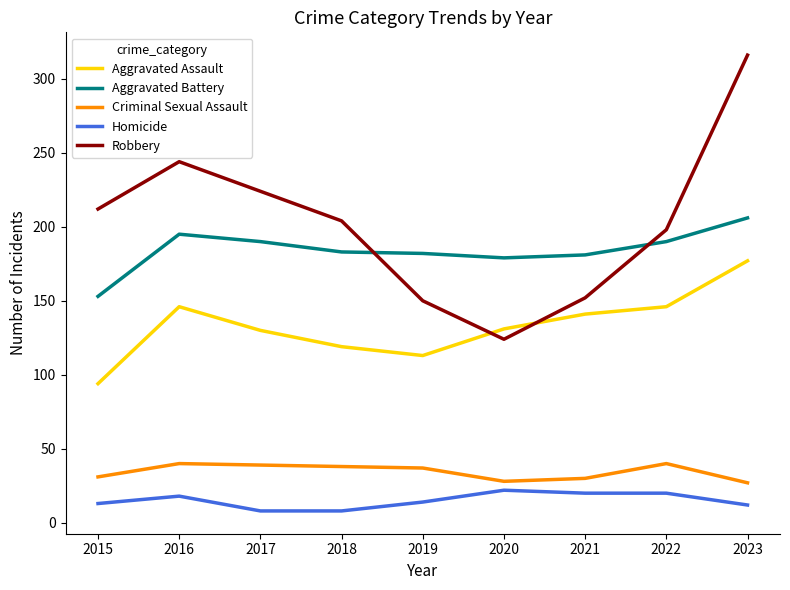

The Aggravated Assault series shows 45 at 2019. True or false?

False